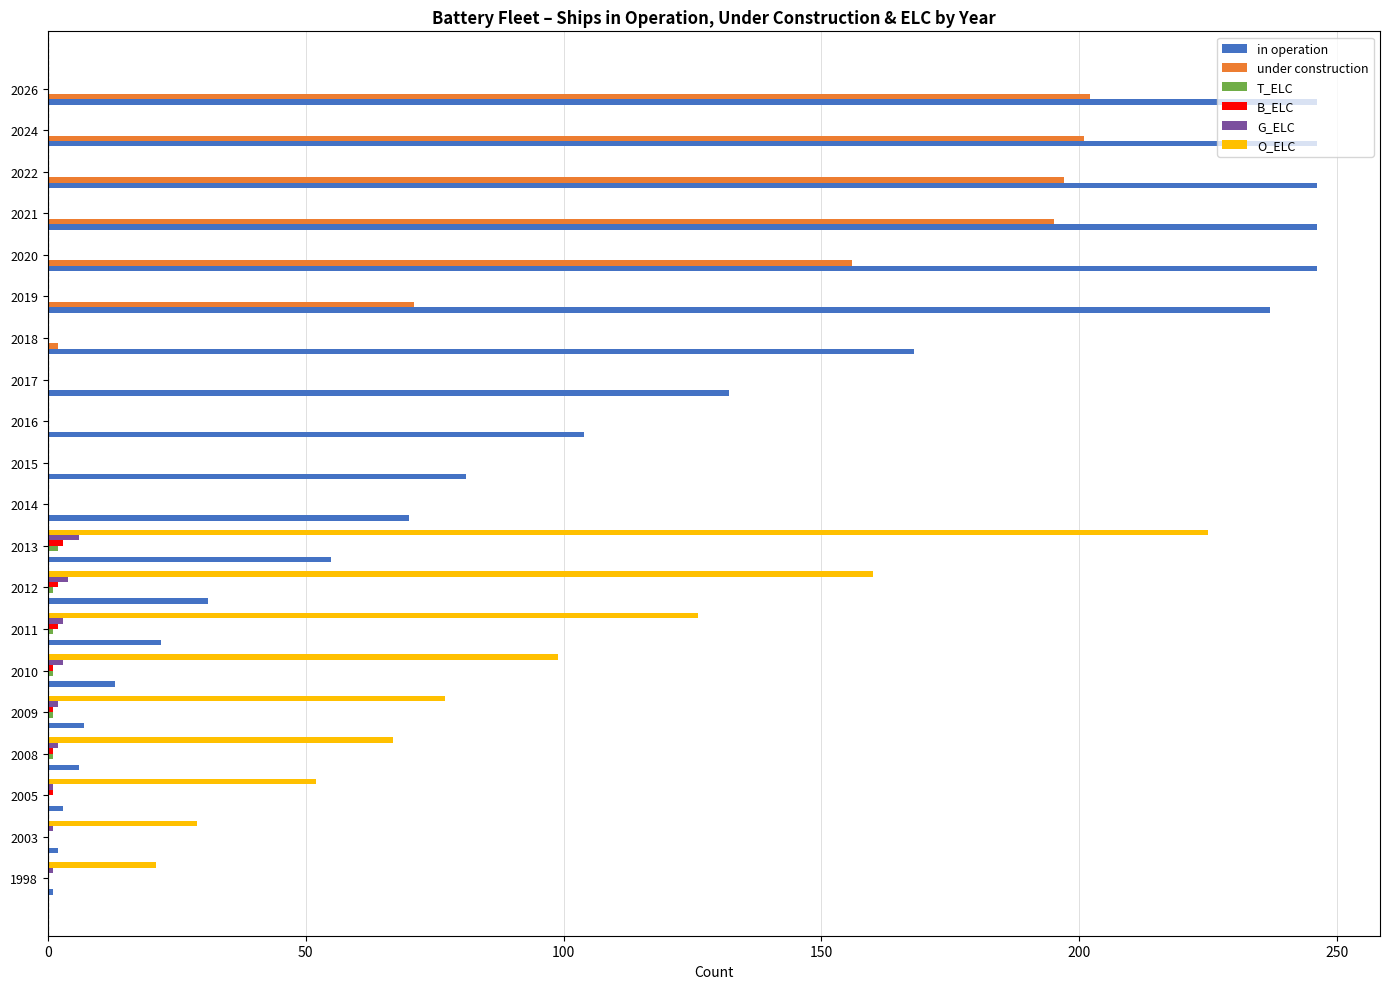

What is the total value across all series at 2021?

441